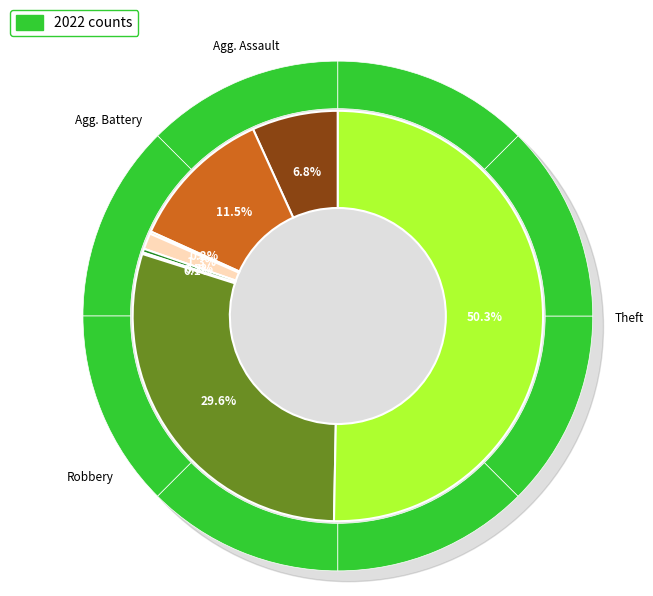

Which has a higher value, Arson or Aggravated Battery?

Aggravated Battery